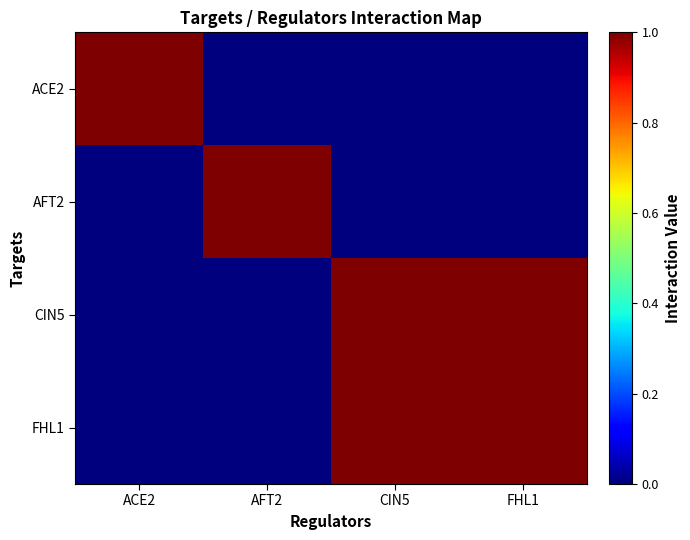

Count the number of data series in this chart.

4